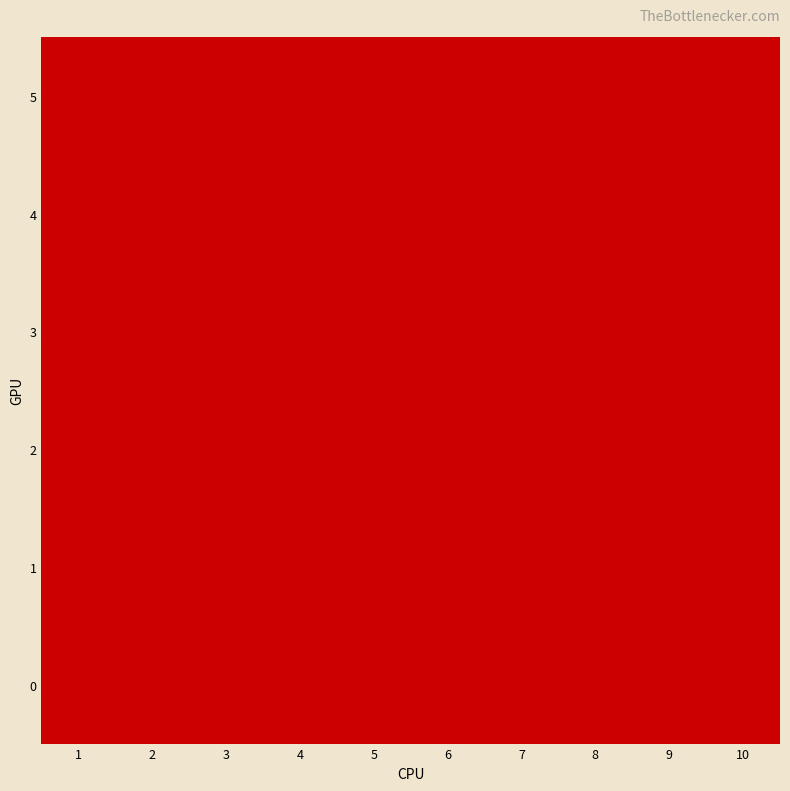

At how many categories does at least one series exceed 18?

2